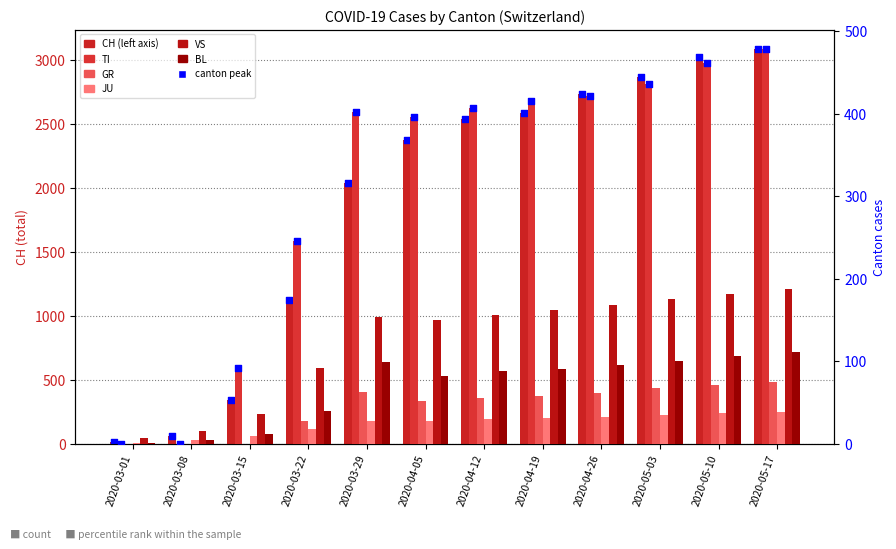

What are all the series names shown in the legend?

CH, TI, GR, JU, VS, BL